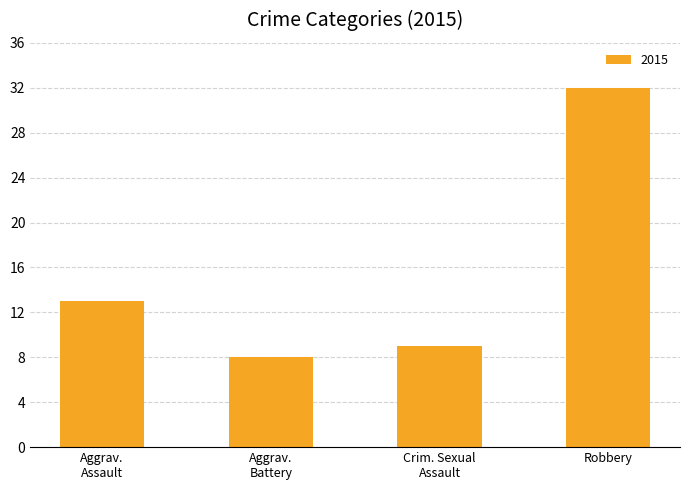

What is the value of the 3rd bar from the left?

9